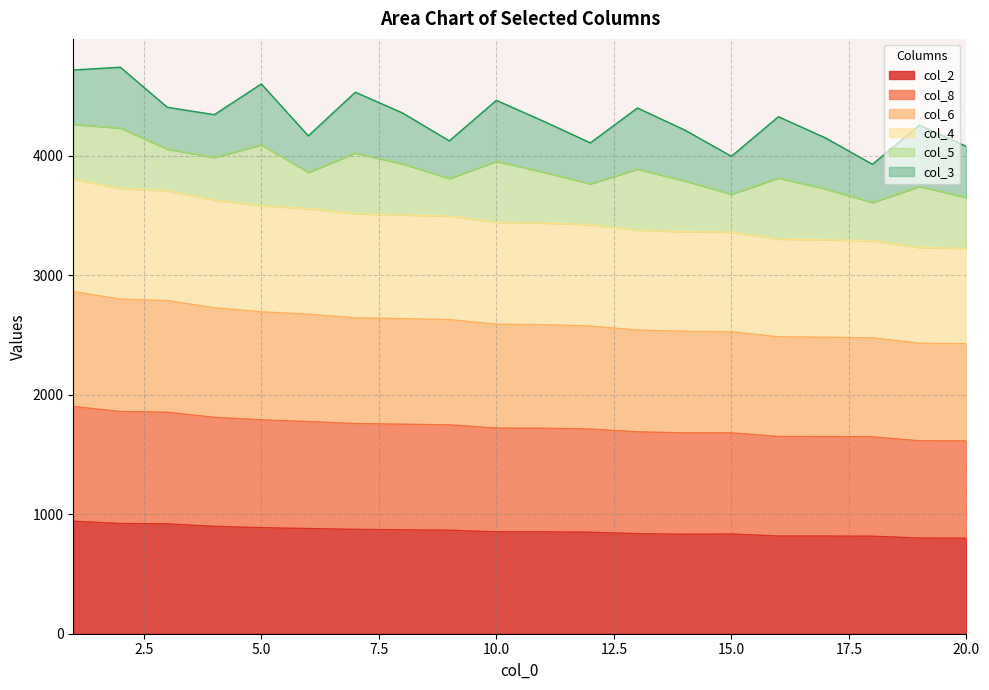

The col_8 series shows 3412 at 1. True or false?

False